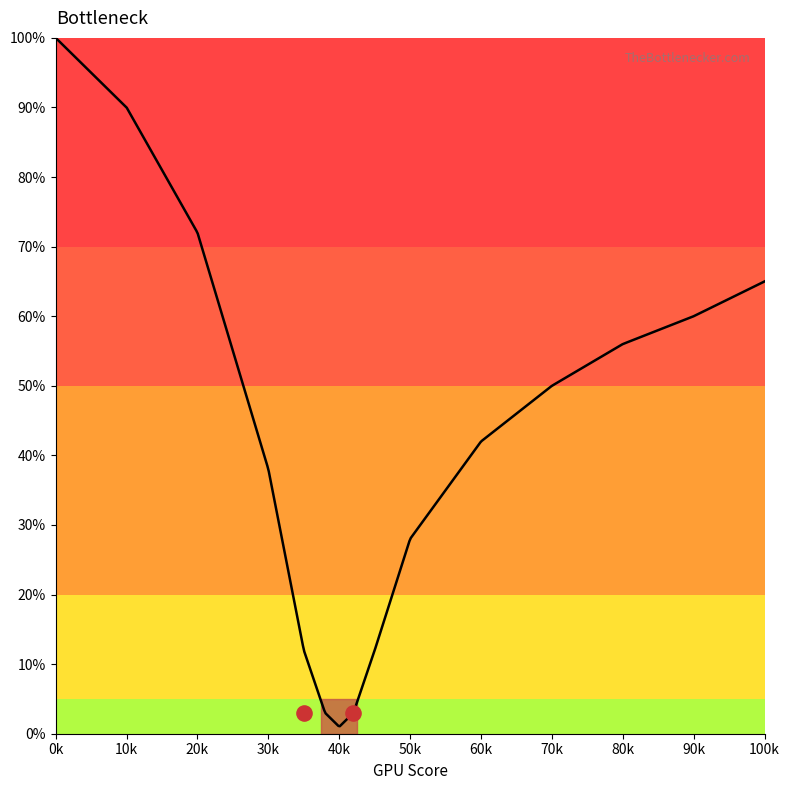

Which has a higher value, 80 or 100?

100